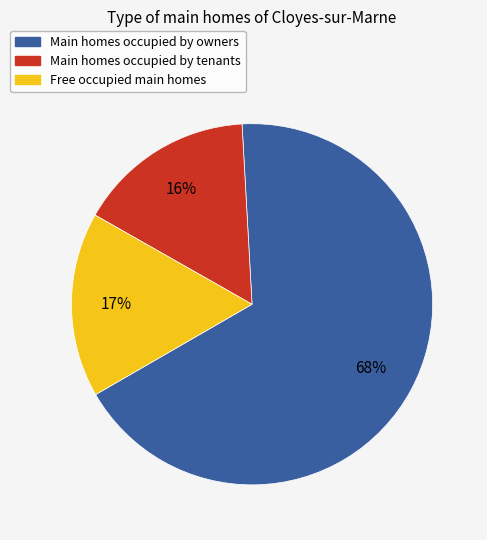

Is there a majority slice in this chart?

Yes